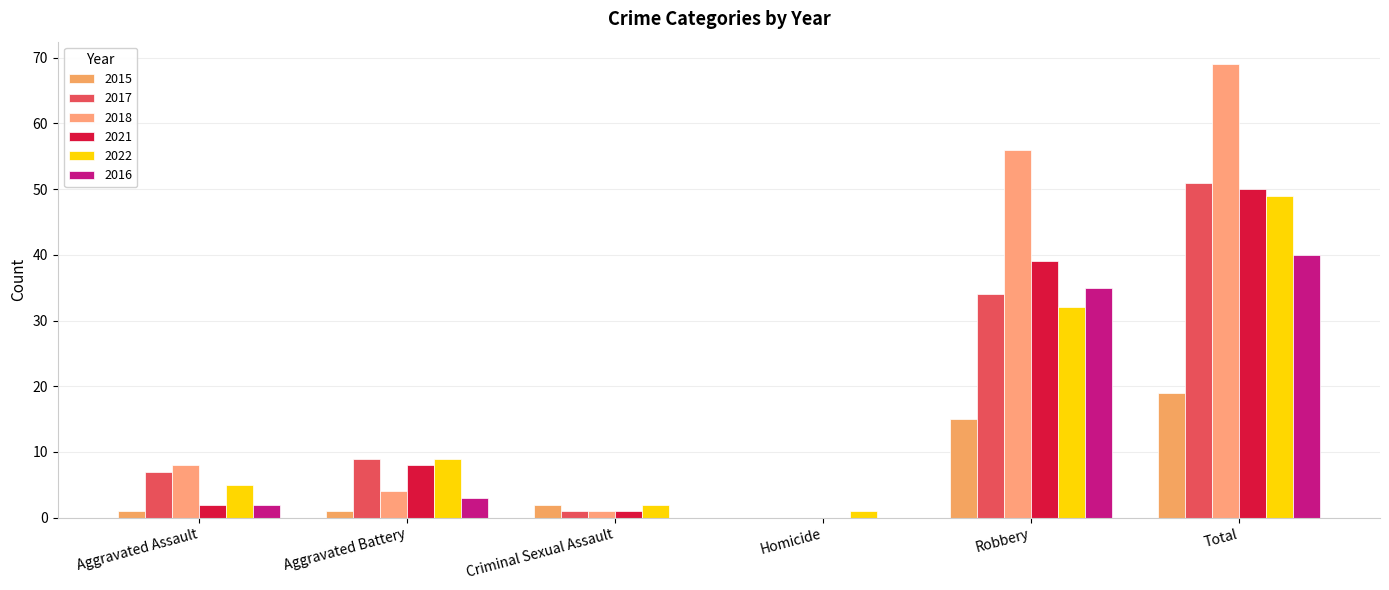

Rank the categories by 2018 value from lowest to highest.

Homicide, Criminal Sexual Assault, Aggravated Battery, Aggravated Assault, Robbery, Total